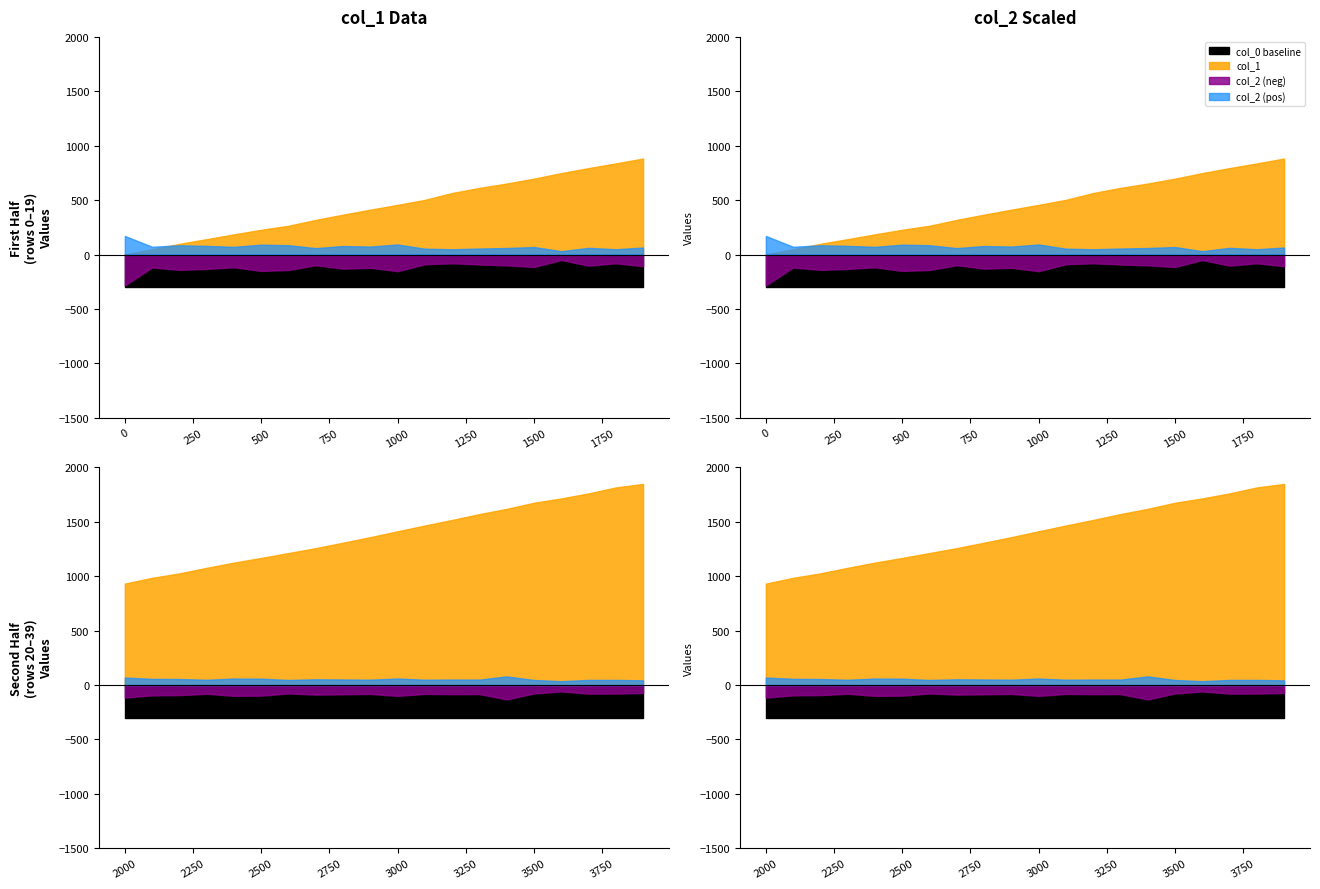

Reading left to right, transcribe all the data shown in this chart.

col_1: 0=0.0	100=48.0	200=98.0	300=141.0	400=185.0	500=227.0	600=264.0	700=318.0	800=366.0	900=412.0	1000=456.0	1100=502.0	1200=565.0	1300=612.0	1400=652.0	1500=697.0	1600=748.0	1700=794.0	1800=837.0	1900=882.0	2000=932.0	2100=985.0	2200=1026.0	2300=1077.0	2400=1125.0	2500=1168.0	2600=1213.0	2700=1258.0	2800=1308.0	2900=1359.0	3000=1413.0	3100=1466.0	3200=1517.0	3300=1571.0	3400=1619.0	3500=1675.0	3600=1715.0	3700=1761.0	3800=1816.0	3900=1848.0
col_2: 0=0.6	100=0.2	200=0.3	300=0.3	400=0.2	500=0.3	600=0.3	700=0.2	800=0.3	900=0.2	1000=0.3	1100=0.2	1200=0.2	1300=0.2	1400=0.2	1500=0.2	1600=0.1	1700=0.2	1800=0.2	1900=0.2	2000=0.2	2100=0.2	2200=0.2	2300=0.2	2400=0.2	2500=0.2	2600=0.2	2700=0.2	2800=0.2	2900=0.2	3000=0.2	3100=0.2	3200=0.2	3300=0.2	3400=0.3	3500=0.2	3600=0.1	3700=0.2	3800=0.2	3900=0.1